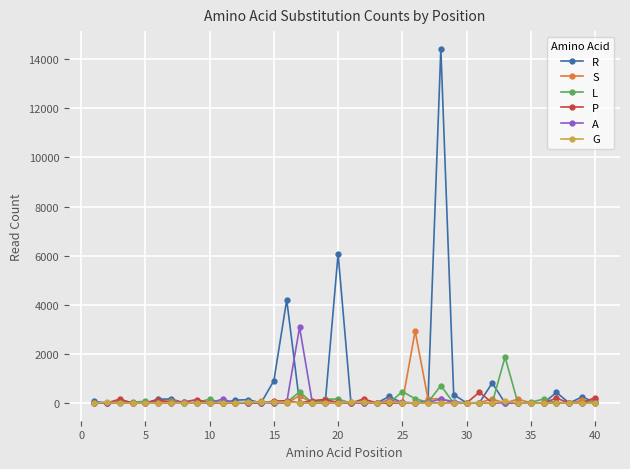

What is the maximum value shown in the chart?

14426